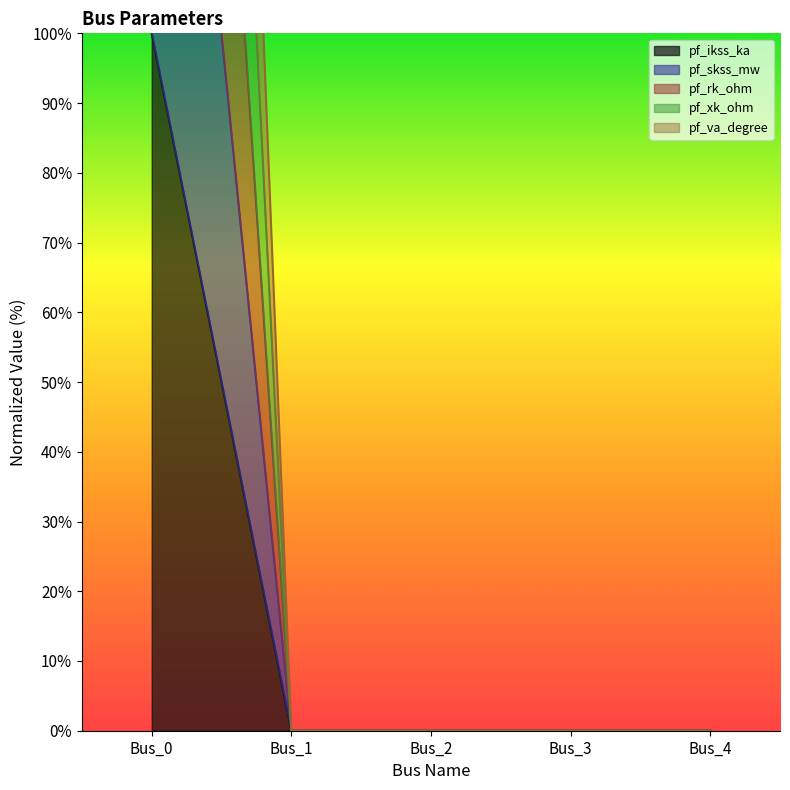

What are all the series names shown in the legend?

pf_ikss_ka, pf_skss_mw, pf_rk_ohm, pf_xk_ohm, pf_va_degree